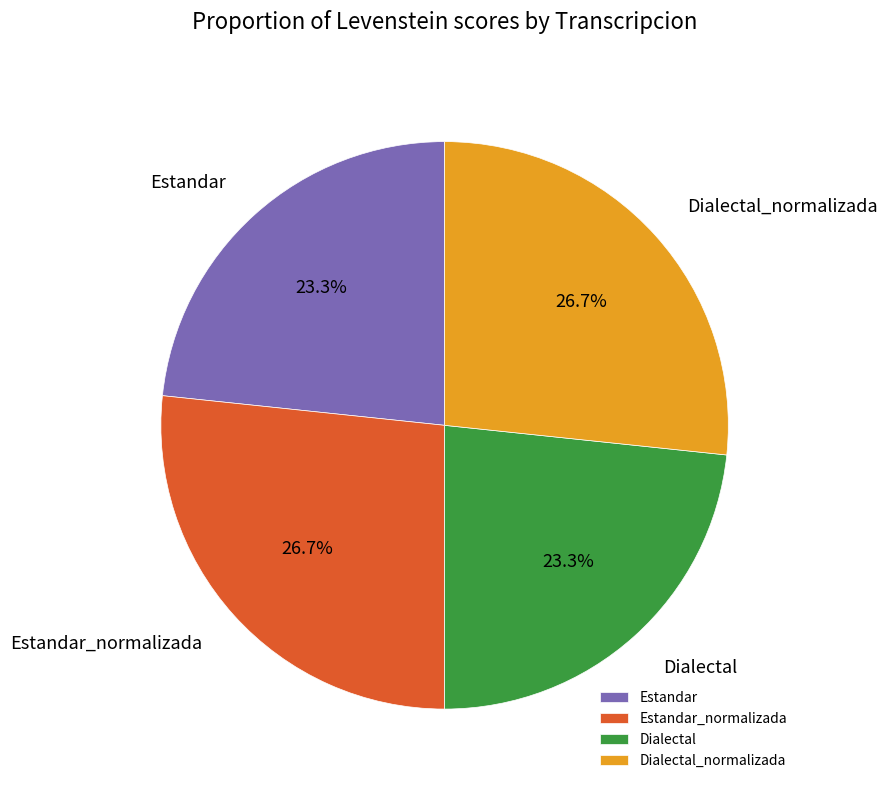

Between Dialectal_normalizada and Estandar, which is larger?

Dialectal_normalizada